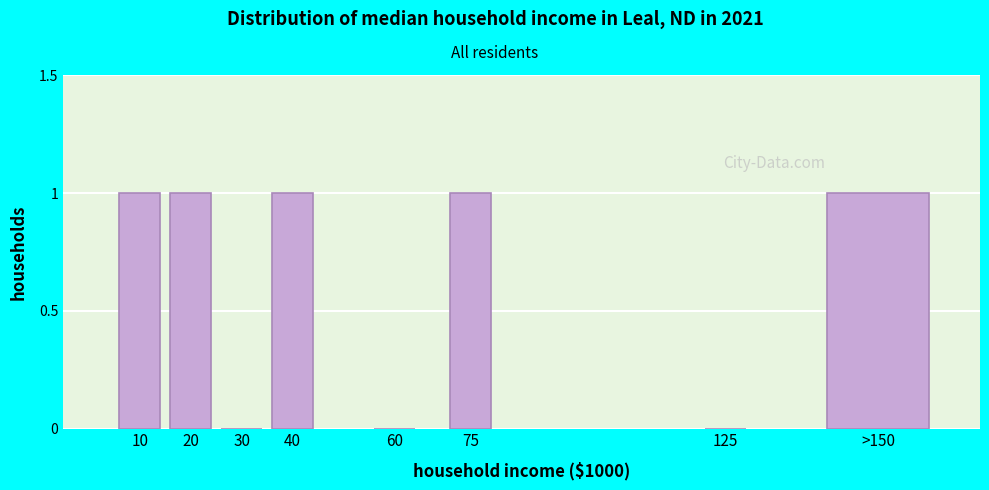

Reading right to left, extract all data points from this chart.

>150=1	125=0	75=1	60=0	40=1	30=0	20=1	10=1